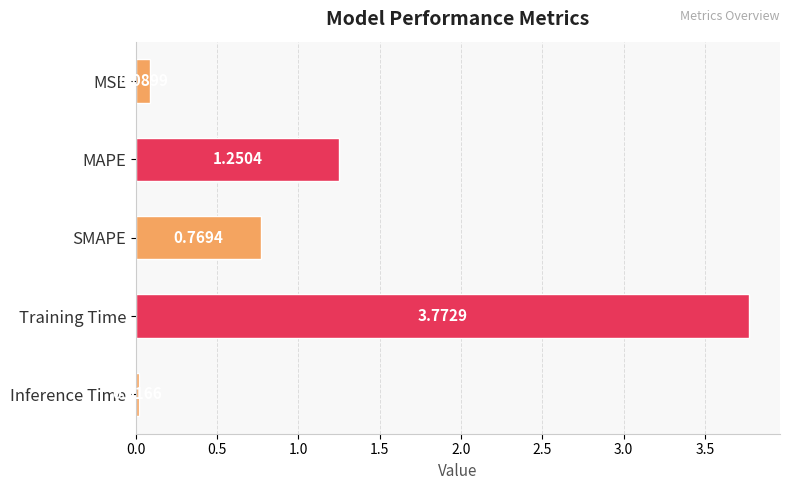

Count the number of data series in this chart.

1